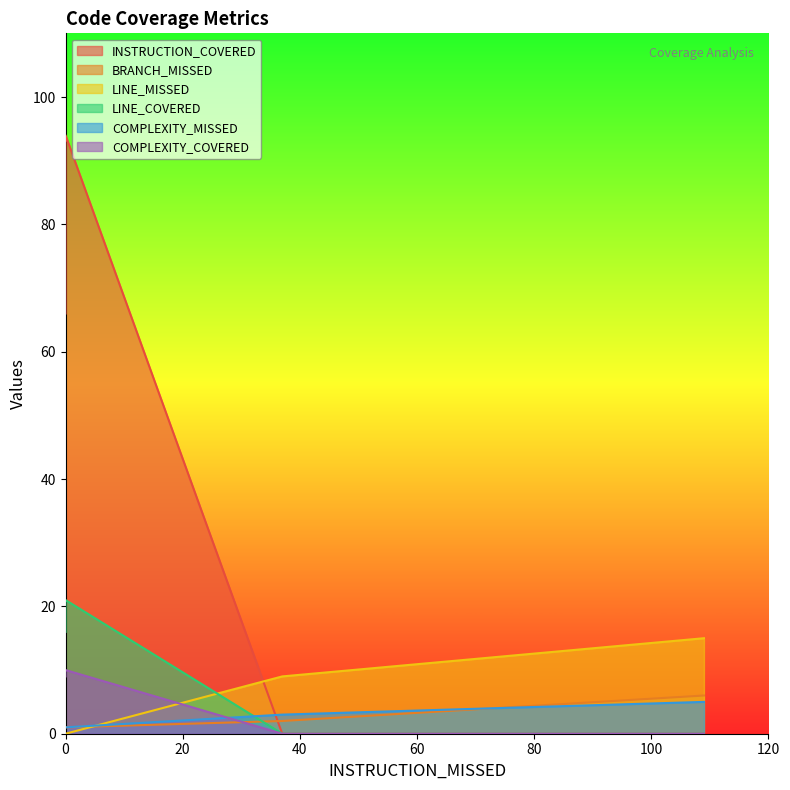

Reading left to right, list all the values displayed in this chart.

INSTRUCTION_COVERED: 0	66	0	94
BRANCH_MISSED: 2	1	6	1
LINE_MISSED: 9	0	15	0
LINE_COVERED: 0	16	0	21
COMPLEXITY_MISSED: 3	1	5	1
COMPLEXITY_COVERED: 0	9	0	10